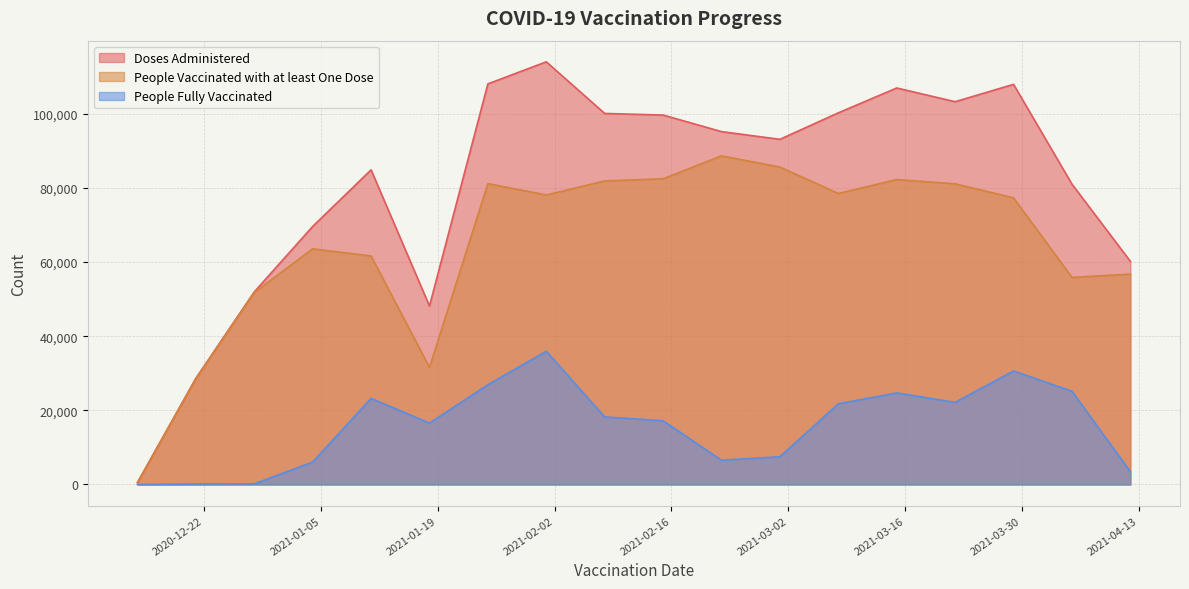

True or false: Doses Administered and People Vaccinated with at least One Dose intersect in this chart.

False